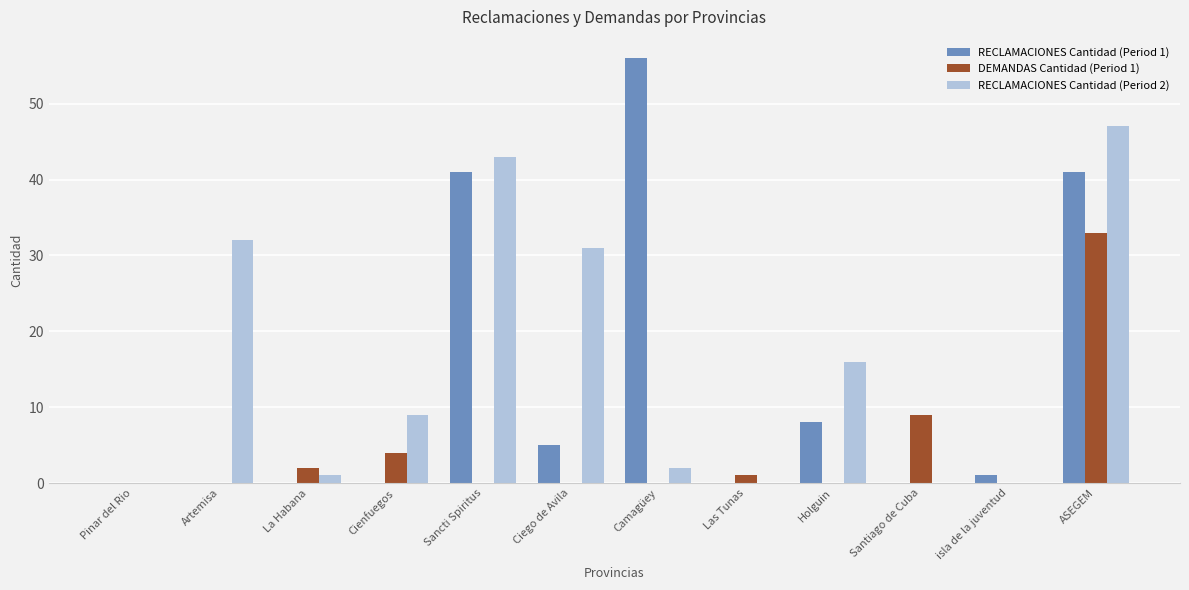

Reading right to left, what are all the values shown in this chart?

RECLAMACIONES Cantidad (Period 1): 41	1	0	8	0	56	5	41	0	0	0	0
DEMANDAS Cantidad (Period 1): 33	0	9	0	1	0	0	0	4	2	0	0
RECLAMACIONES Cantidad (Period 2): 47	0	0	16	0	2	31	43	9	1	32	0